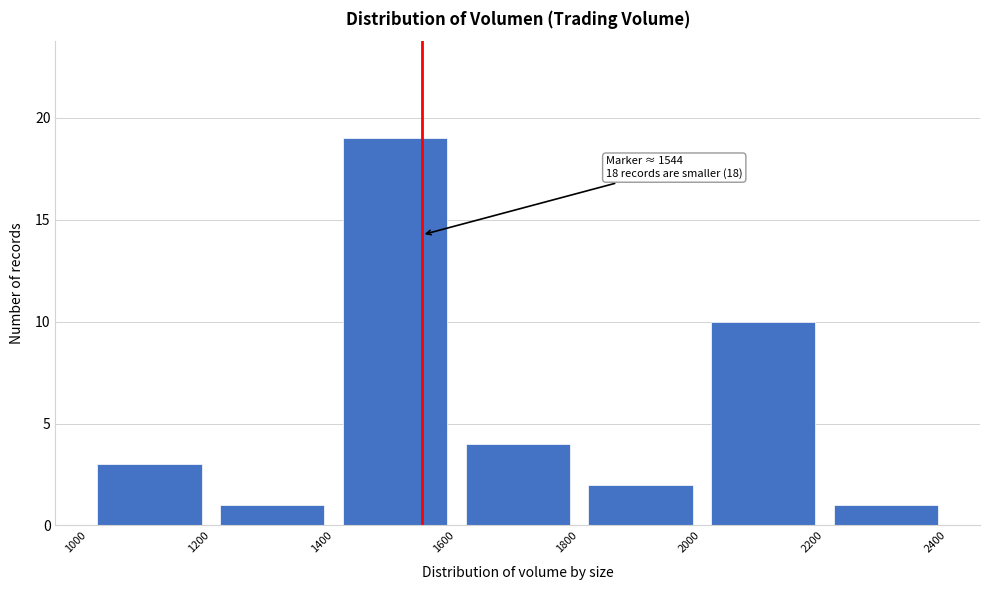

Over which range of the x-axis is the bar tallest?

1400 to 1600